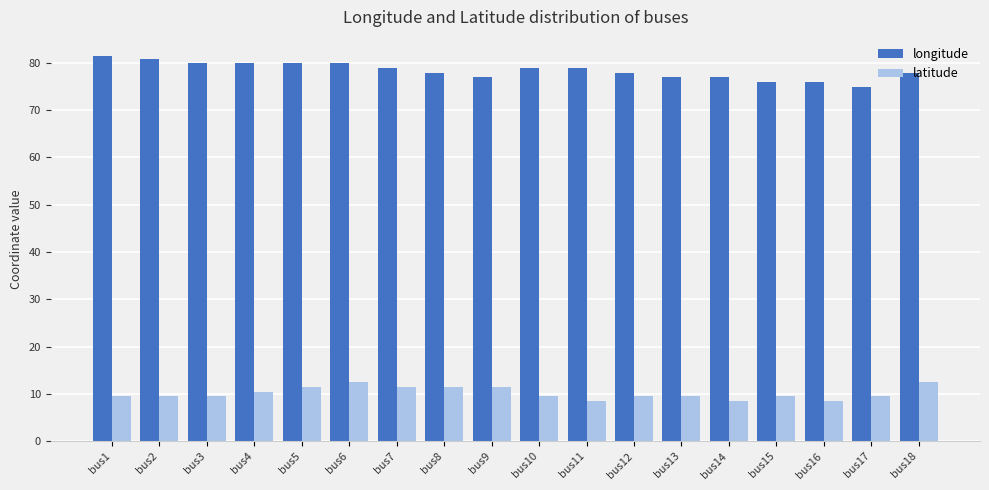

What is the spread (max minus min) of values at bus4?

69.4